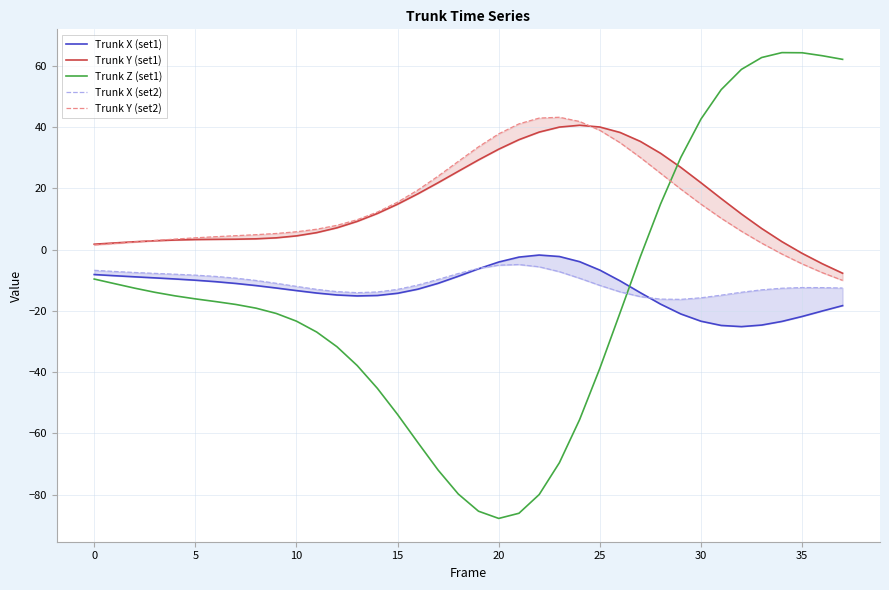

What is the average value of the Trunk Y (set2) series?

14.8